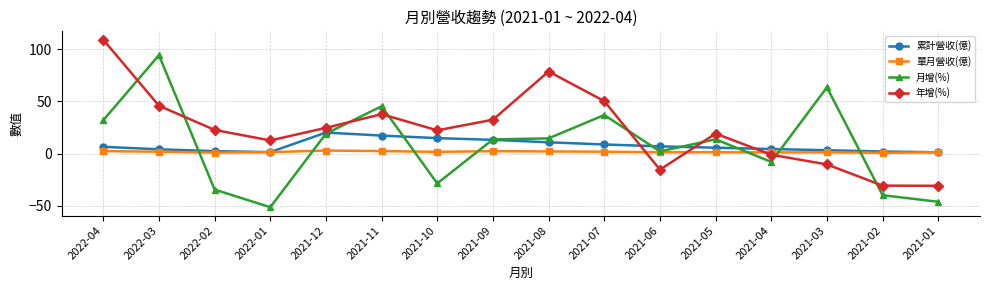

How many lines are shown in the chart?

4